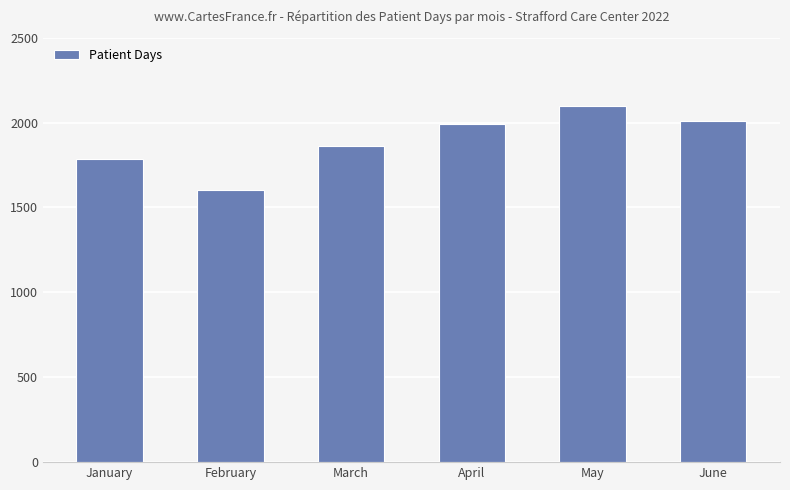

Is it true that the value at February is 2209?

False